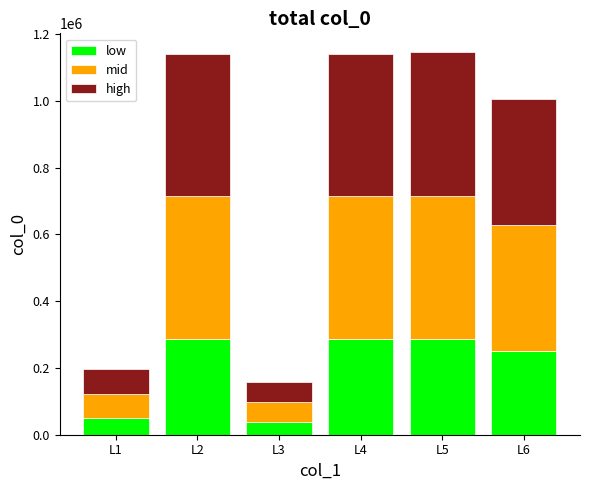

What is the lowest value of the low series?

39421.0